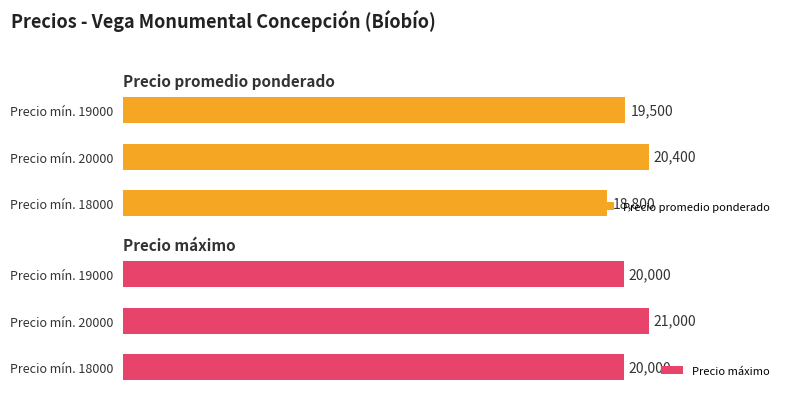

Where is Precio promedio ponderado nearest to the value 19600?

Precio mín. 19000